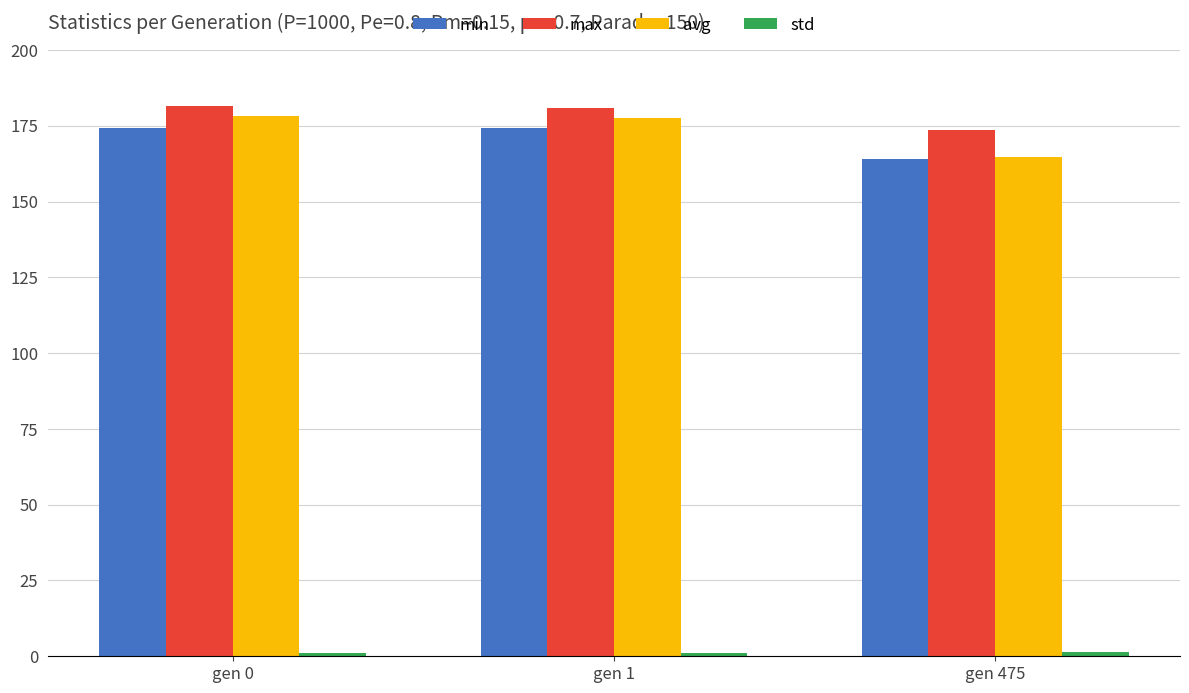

What is the value of the min bar at the 3rd from the left?

164.1